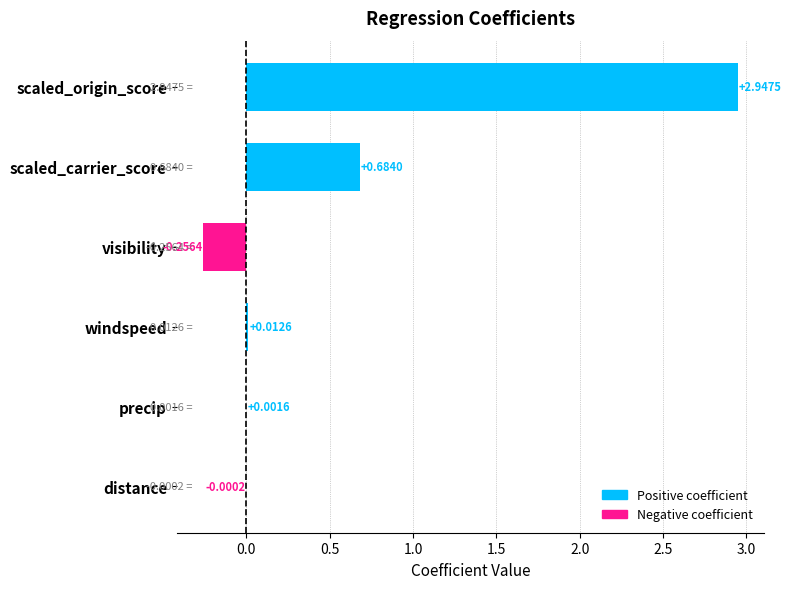

Which label corresponds to the largest value in the chart?

scaled_origin_score